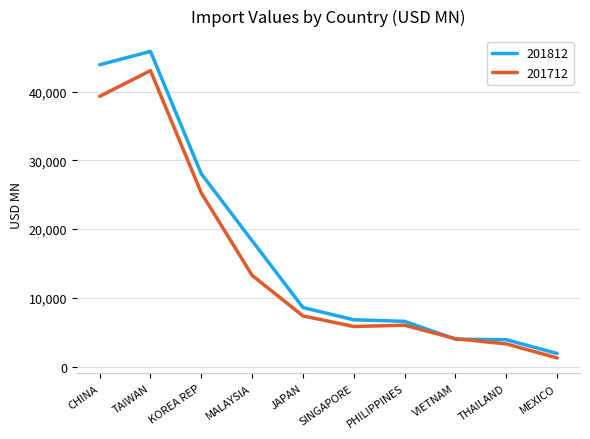

In 201712, how many points are higher than both neighbors (excluding endpoints)?

2